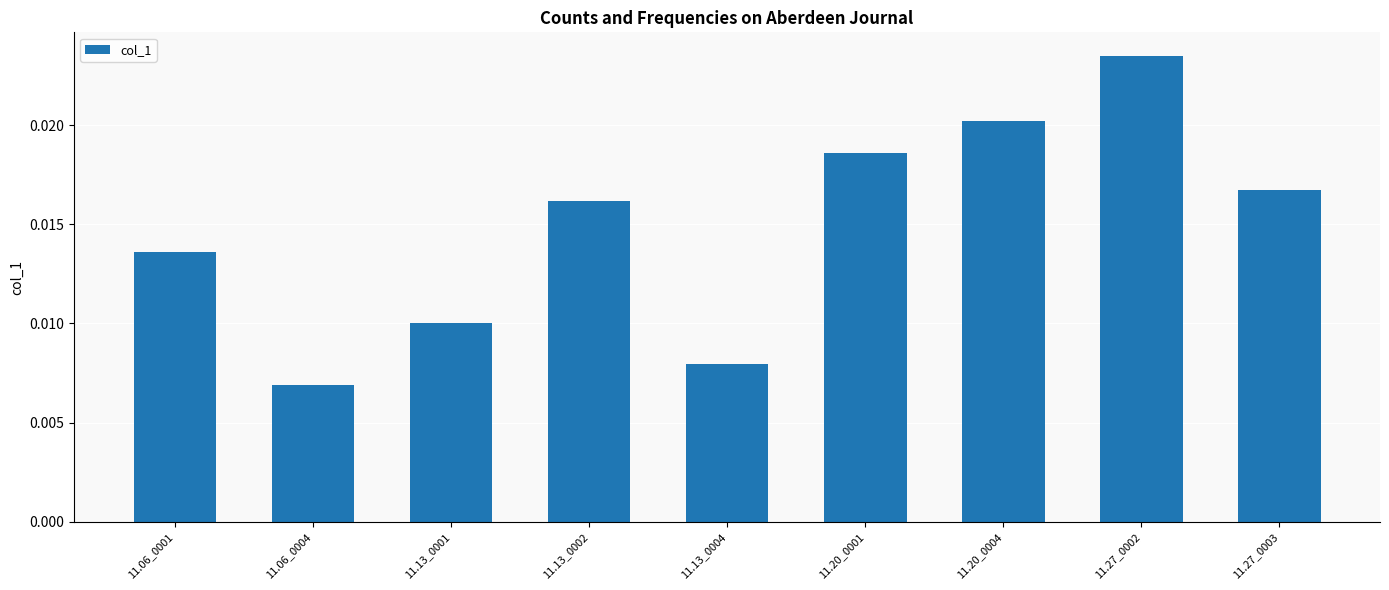

Does the chart contain stacked bars?

No